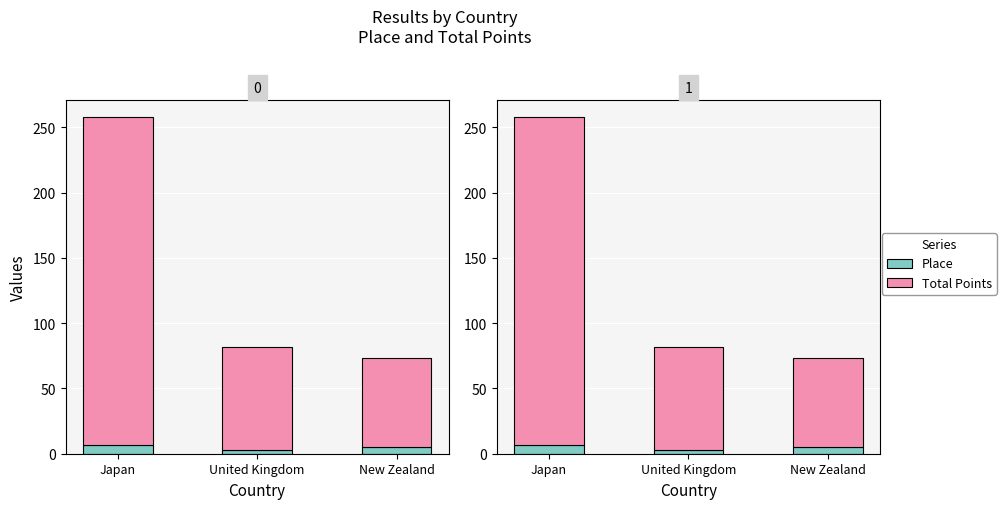

What is the value of the Place bar at the 1st from the left?

7